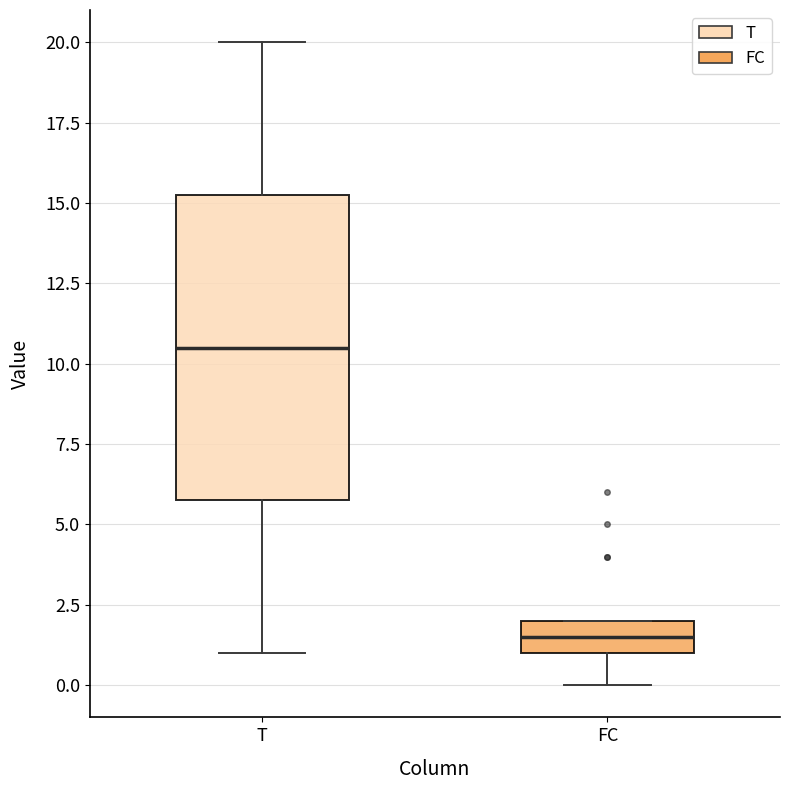

Reading left to right, read every box against the y-axis: the position of its median line, the range the box covers, and the ends of its whiskers. The values are not printed on the chart, so give them approximately, as read against the axis.

T: median 10.5, box 6.0 to 15.5, whiskers 1.0 to 20.0
FC: median 1.5, box 1.0 to 2.0, whiskers 0.0 to 2.0